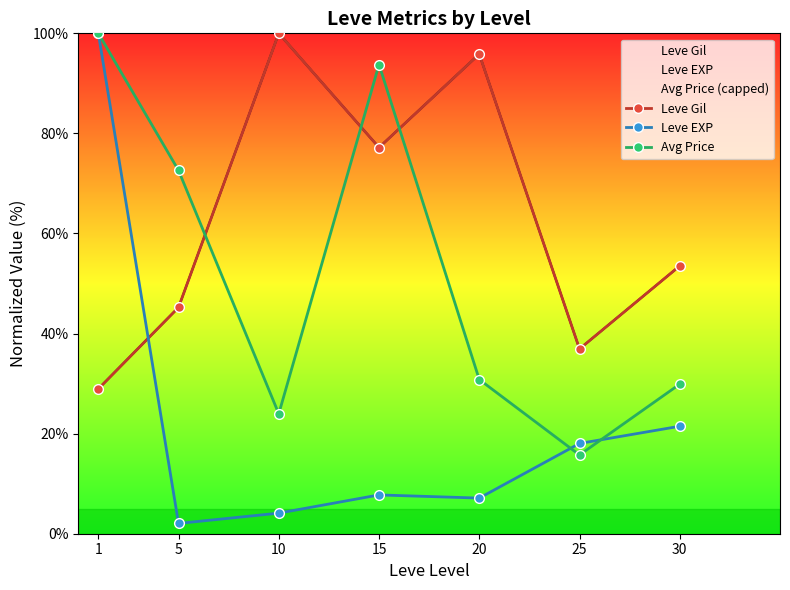

Count the number of data series in this chart.

3